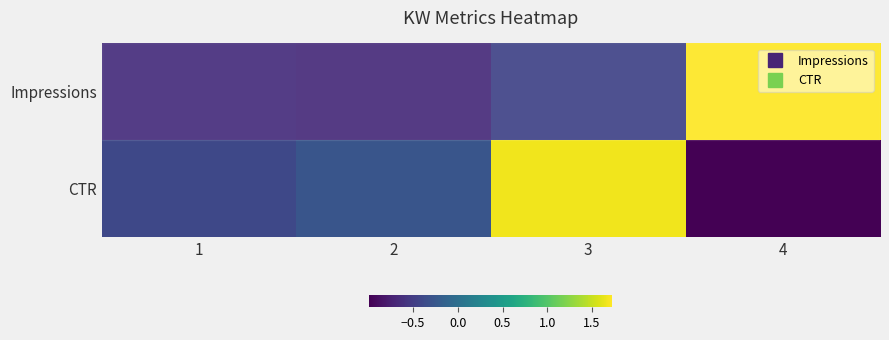

What is the greatest value displayed?

1.7